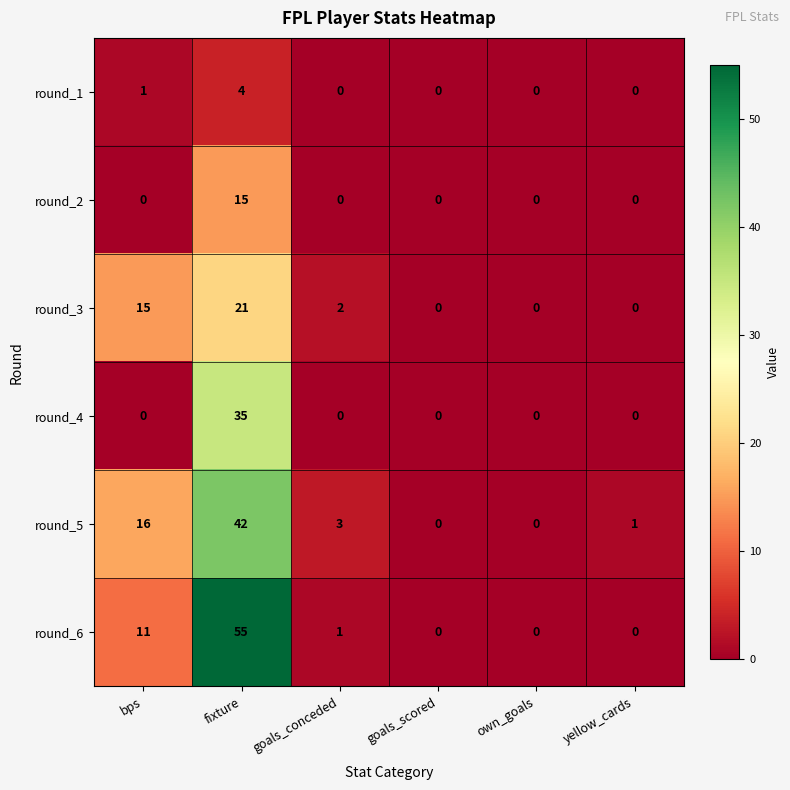

The round_5 series shows 20 at goals_scored. True or false?

False